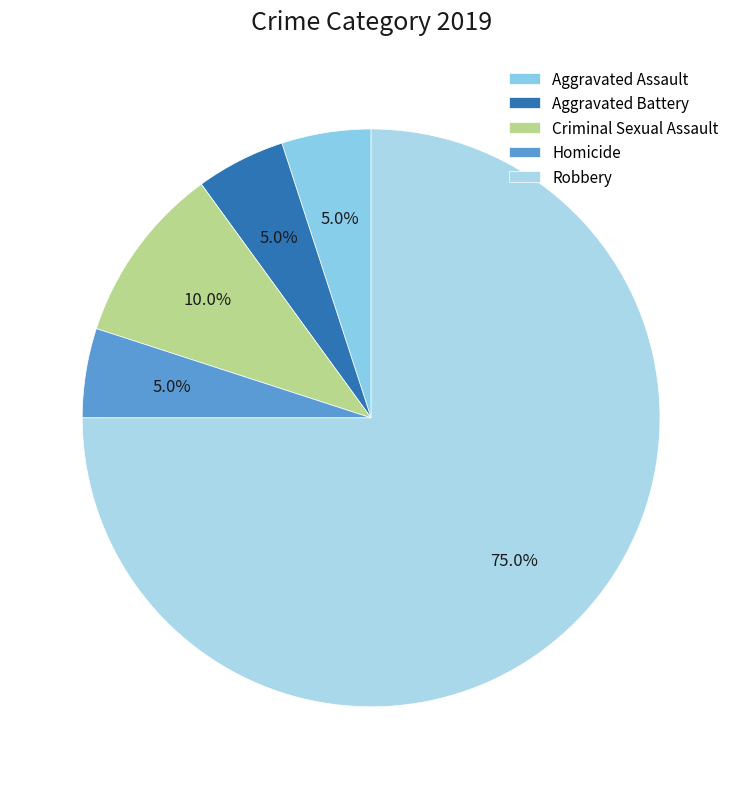

Combined, what portion of the pie is Aggravated Assault and Robbery?

80.0%